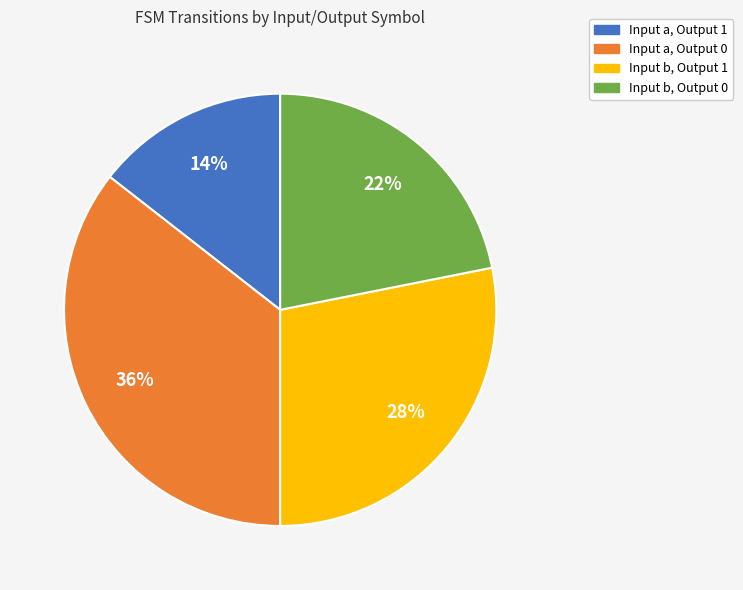

Does any single category account for the majority?

No